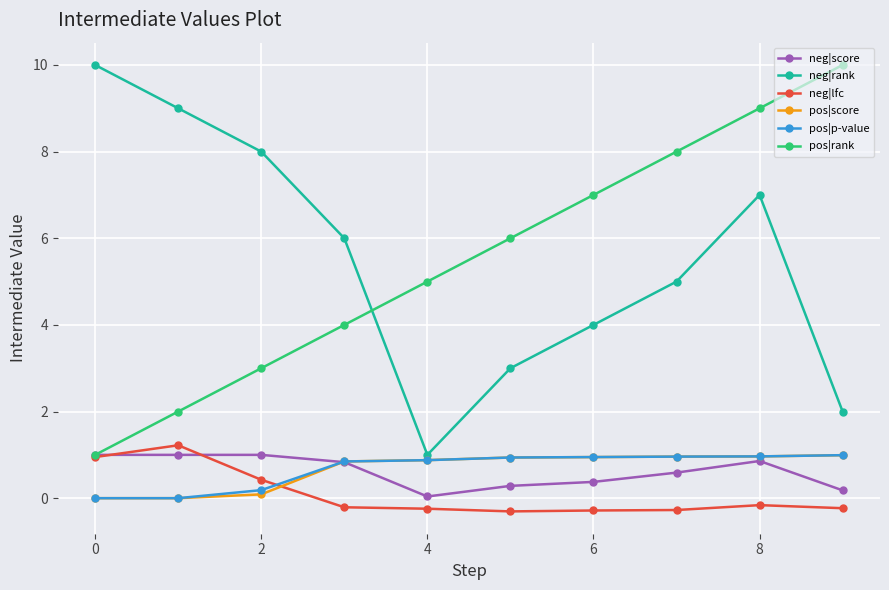

True or false: neg|lfc has more than 0 points higher than both neighbors.

True